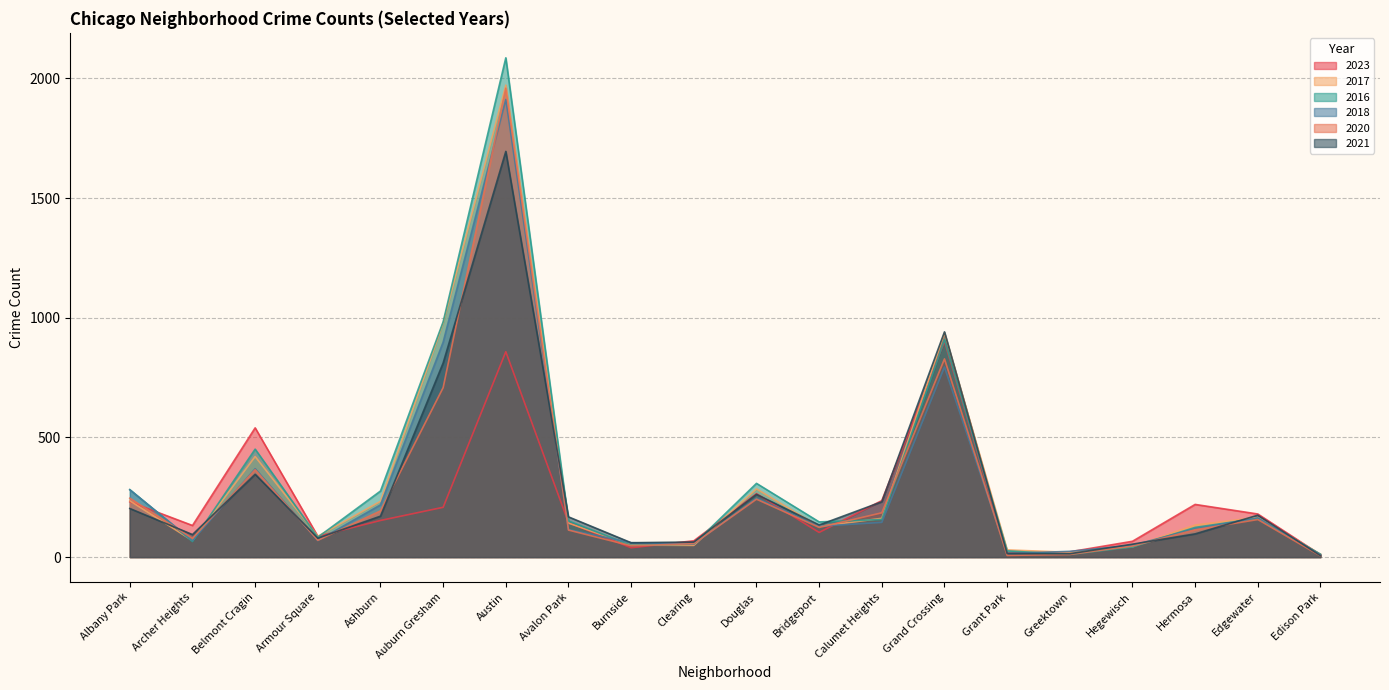

What is the lowest value of the 2017 series?

12